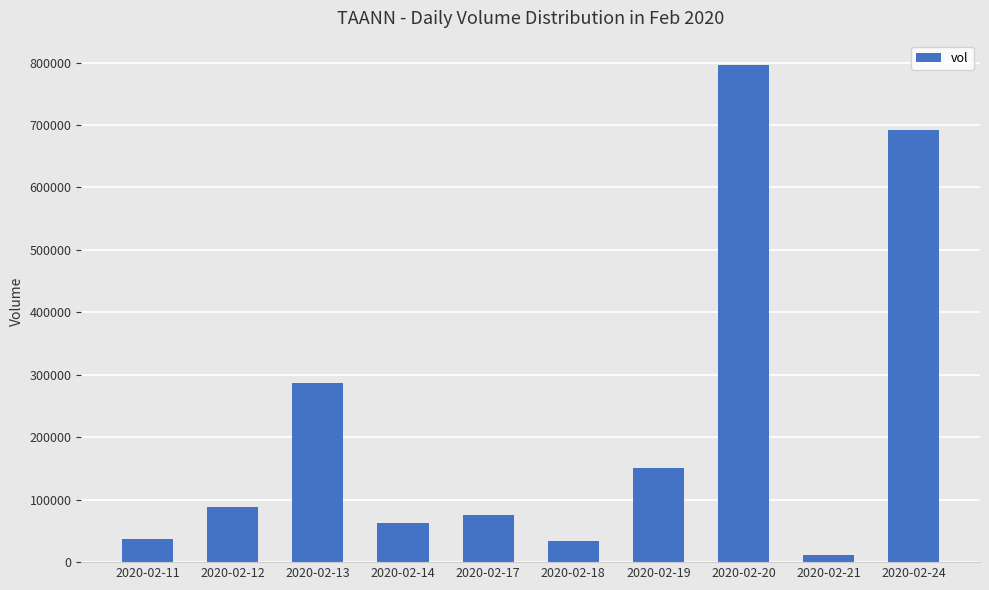

How many data points are less than 88400?

5